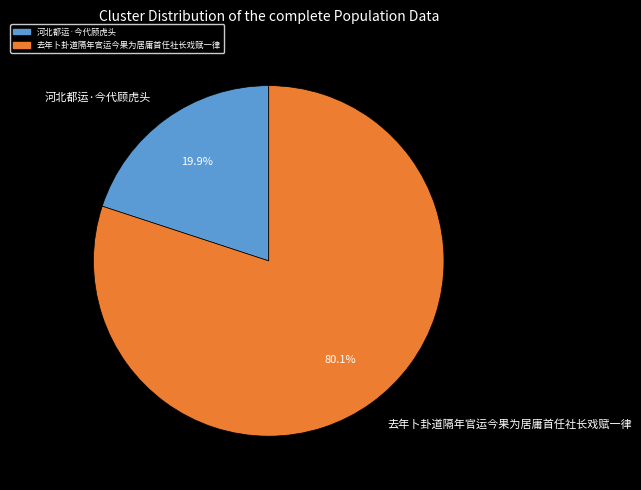

Count the number of slices in the pie.

2